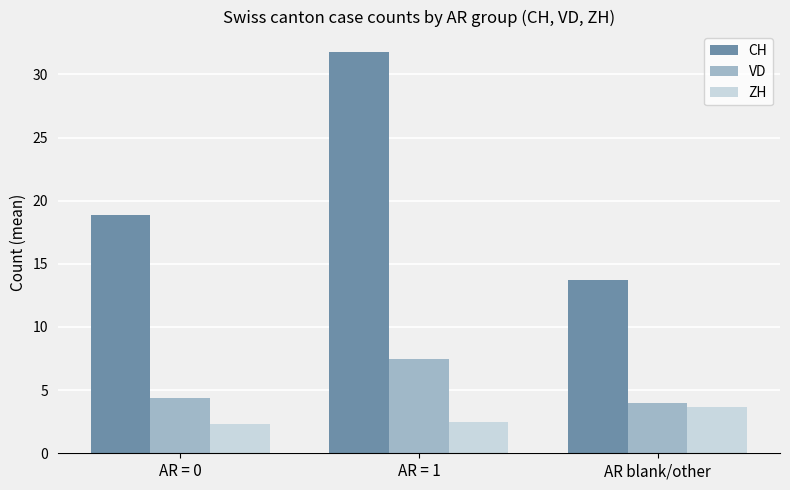

What are all the series names shown in the legend?

CH, VD, ZH